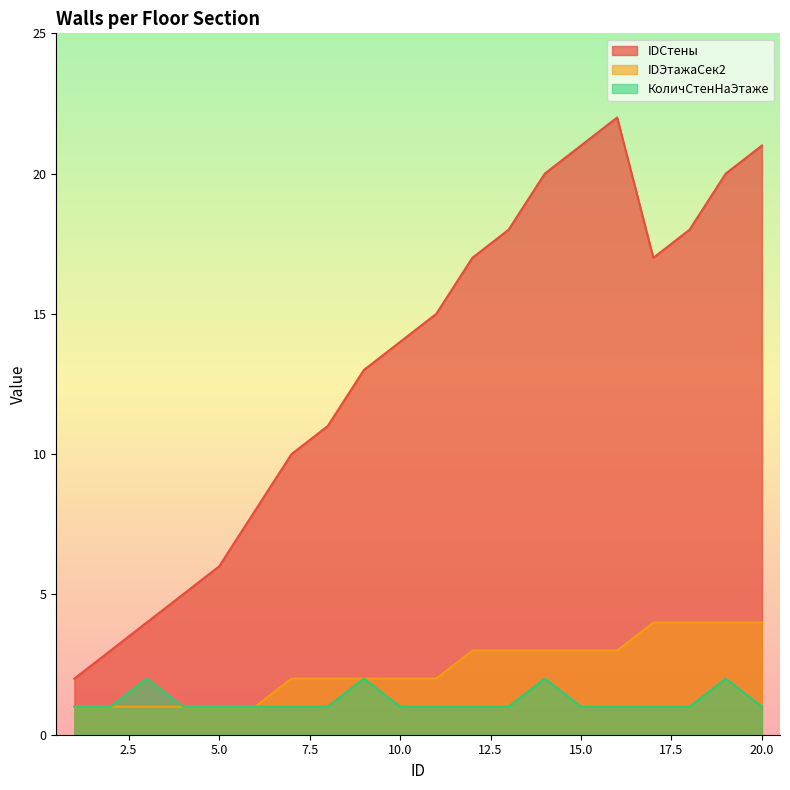

List the labels in order of IDЭтажаСек2 value, largest first.

17, 18, 19, 20, 12, 13, 14, 15, 16, 7, 8, 9, 10, 11, 1, 2, 3, 4, 5, 6